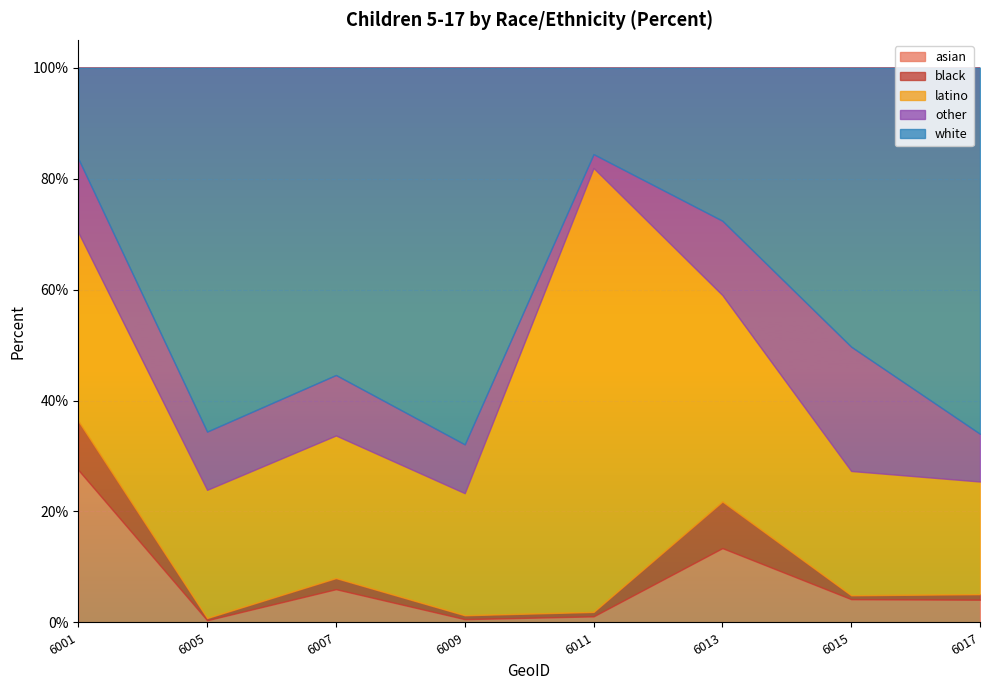

Rank the series at 6005 from highest to lowest value.

white, latino, other, asian, black